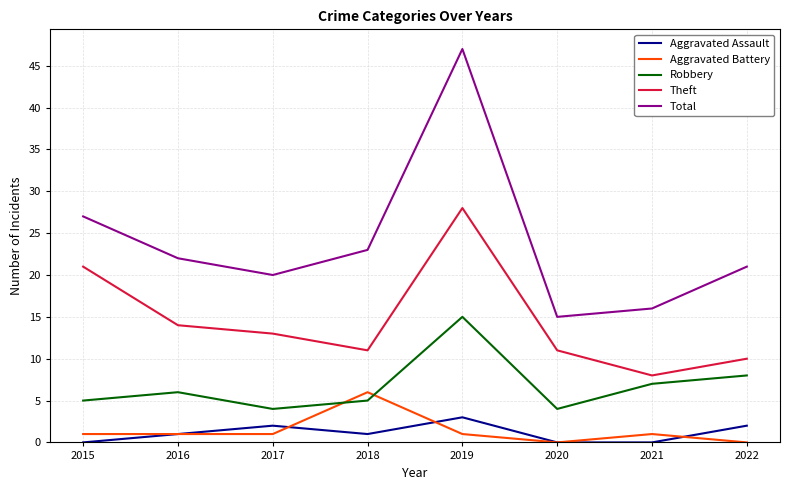

Between 2016 and 2022, which series saw the biggest shift?

Theft